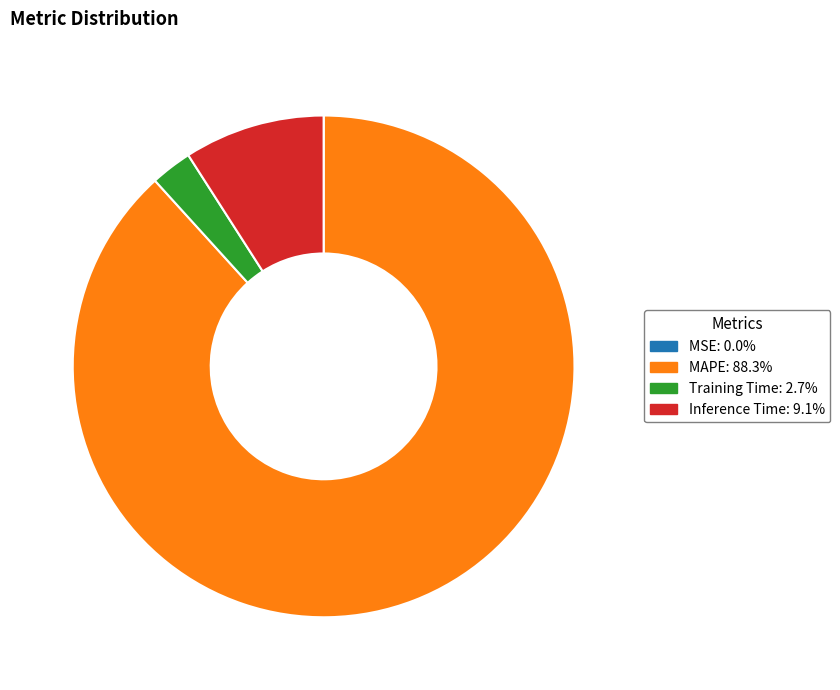

Which category has the biggest portion of the pie?

MAPE